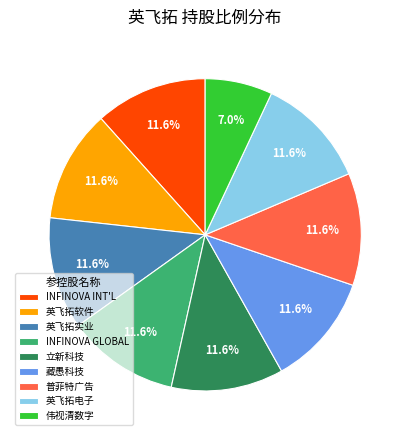

What percentage do 立新科技 and 伟视清数字 together represent?

18.6%